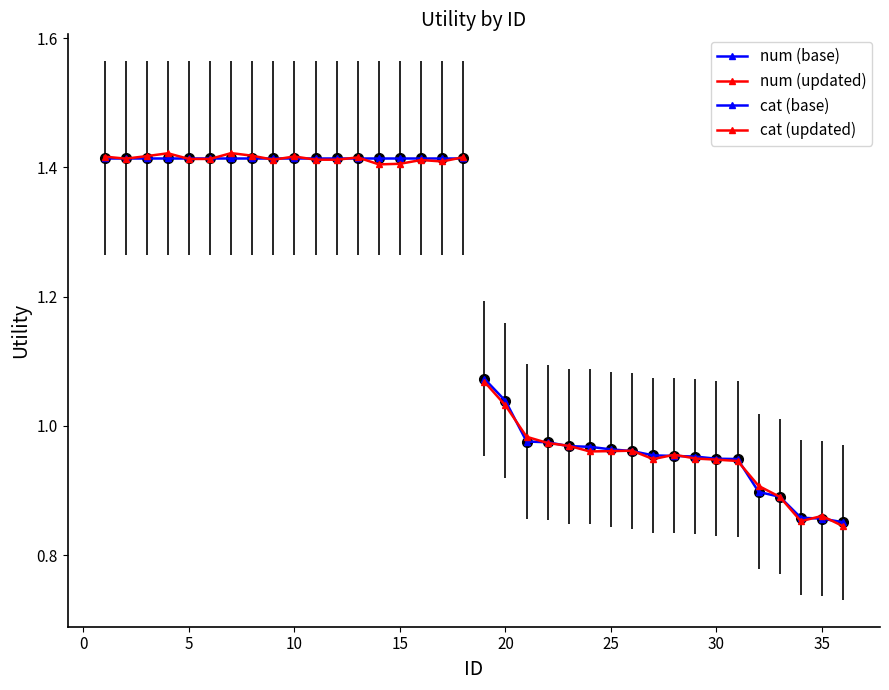

What is the maximum value for cat (base)?

1.1